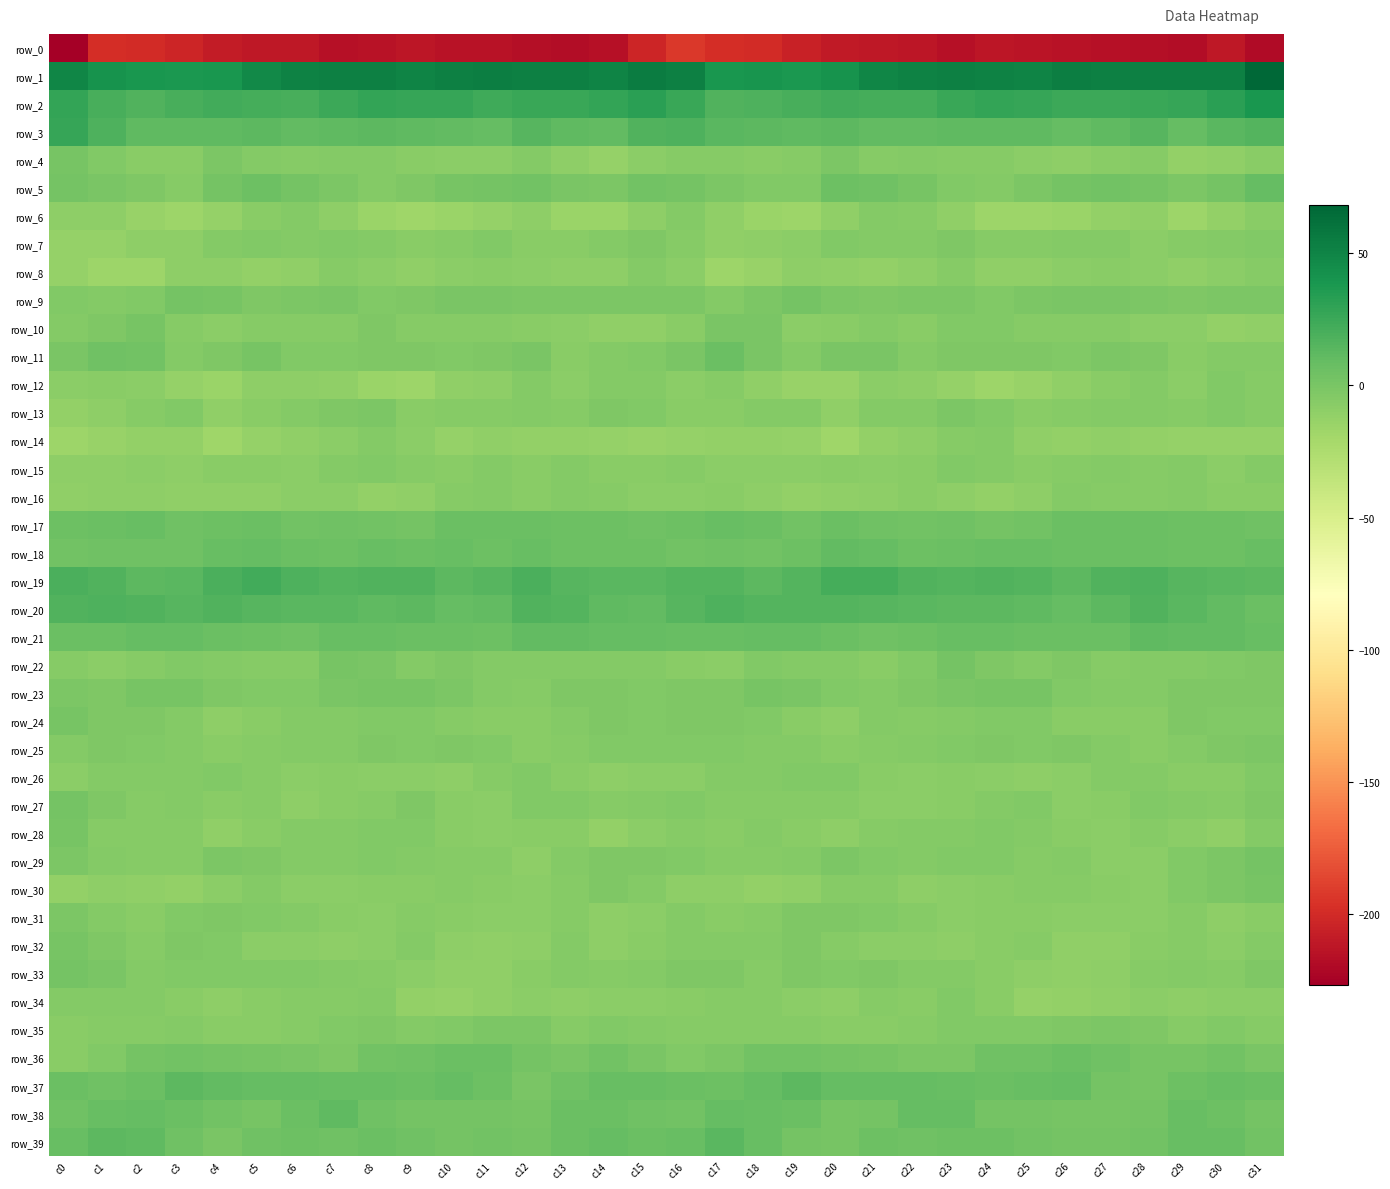

Reading right to left, extract all data points from this chart.

row_0: -218.7	-211.4	-217.6	-217.0	-215.8	-214.1	-213.0	-212.5	-216.2	-212.3	-211.5	-210.2	-205.1	-200.0	-198.0	-192.2	-202.5	-215.5	-217.5	-217.2	-214.7	-214.1	-212.3	-214.3	-215.4	-211.2	-211.3	-208.4	-203.2	-199.4	-198.4	-226.6
row_1: 68.1	53.1	52.7	52.8	52.6	53.5	50.0	51.5	53.0	51.9	49.1	41.5	37.1	39.8	39.3	52.6	54.8	50.6	53.0	52.3	53.2	52.4	49.8	52.4	53.1	51.0	47.0	38.8	37.8	39.3	41.3	49.7
row_2: 38.6	31.9	26.8	26.3	24.6	25.4	27.3	28.1	26.2	21.4	21.1	23.1	20.8	17.7	17.1	26.2	31.5	28.2	26.4	26.1	23.9	26.8	27.3	28.0	24.8	20.4	22.1	22.5	19.9	16.4	20.3	28.6
row_3: 16.1	13.7	8.9	14.3	10.9	8.9	10.8	11.6	11.5	10.1	10.5	12.4	11.3	11.8	13.7	18.4	16.5	10.0	10.8	14.3	9.2	9.8	11.0	11.9	11.2	9.6	11.8	11.6	11.7	11.7	17.9	27.5
row_4: -7.5	-11.2	-11.5	-6.4	-6.8	-9.5	-7.9	-5.7	-5.8	-5.3	-5.8	-1.5	-6.0	-7.5	-6.1	-5.7	-8.5	-13.3	-9.8	-5.1	-8.3	-8.9	-7.6	-5.0	-5.4	-5.7	-4.5	-1.9	-7.8	-7.1	-3.9	0.5
row_5: 8.9	1.7	-1.4	2.5	3.0	1.6	-1.3	-4.5	-3.3	0.9	4.8	5.0	-4.3	-4.2	-1.8	1.9	3.5	-1.2	-0.2	3.3	2.5	0.9	-3.1	-4.6	-1.8	2.4	5.7	2.3	-5.8	-3.1	-0.4	2.0
row_6: -7.6	-12.2	-16.5	-11.1	-11.7	-15.2	-16.4	-17.0	-11.2	-6.2	-5.5	-10.7	-16.1	-15.0	-11.0	-5.3	-9.0	-15.0	-15.1	-10.0	-13.5	-15.4	-17.3	-15.3	-9.3	-5.0	-7.1	-13.0	-16.2	-13.9	-10.0	-9.3
row_7: -3.5	-4.5	-6.2	-8.3	-4.4	-5.2	-6.6	-6.2	-3.1	-4.7	-4.4	-3.9	-8.5	-9.7	-10.6	-5.6	-2.3	-4.6	-7.6	-7.6	-3.7	-5.9	-6.9	-4.9	-3.4	-4.8	-4.0	-5.2	-9.7	-9.6	-12.8	-12.7
row_8: -5.9	-9.0	-10.6	-8.0	-6.8	-8.2	-10.2	-10.3	-6.2	-9.5	-11.7	-10.7	-9.2	-13.7	-16.6	-7.9	-5.4	-9.9	-9.2	-8.1	-7.0	-8.5	-11.2	-8.4	-6.6	-10.8	-11.7	-9.8	-10.1	-15.9	-16.6	-13.0
row_9: -1.2	-1.6	-2.3	-1.2	-0.6	-0.8	-0.9	-3.8	-1.5	-1.2	-2.4	-1.0	2.2	-1.6	-4.6	-1.9	-1.5	-1.8	-1.4	-1.4	-0.8	-0.2	-2.4	-3.4	-0.3	-1.9	-2.4	0.5	1.7	-3.8	-4.7	-4.0
row_10: -10.7	-11.5	-8.8	-8.0	-6.3	-5.9	-6.5	-3.9	-4.1	-7.6	-5.2	-7.6	-8.0	-0.6	-0.3	-6.7	-10.5	-10.5	-8.3	-7.5	-5.9	-6.5	-5.9	-2.8	-6.0	-6.6	-5.8	-8.3	-5.8	0.8	-2.4	-4.5
row_11: -5.0	-4.5	-7.6	-2.4	-1.7	-3.9	-2.7	-2.9	-3.0	-4.8	-0.5	-0.6	-5.1	-0.3	6.0	-0.9	-3.5	-5.5	-6.8	-0.4	-3.1	-3.4	-2.7	-3.0	-3.9	-3.4	0.4	-2.5	-4.5	2.8	4.8	-0.2
row_12: -6.2	-4.3	-8.6	-5.3	-7.7	-10.2	-13.8	-16.5	-12.9	-10.1	-8.6	-13.7	-14.6	-10.4	-6.3	-8.3	-4.5	-5.4	-8.5	-4.7	-9.2	-10.5	-16.2	-15.6	-11.1	-9.6	-9.7	-15.1	-13.1	-8.4	-7.5	-8.6
row_13: -6.0	-3.5	-5.8	-5.2	-5.0	-6.6	-6.9	-4.2	-1.0	-4.6	-5.4	-10.9	-5.5	-4.9	-7.5	-7.1	-3.9	-3.2	-6.4	-4.6	-5.8	-6.6	-7.2	-1.6	-2.5	-4.8	-7.3	-10.5	-3.5	-6.4	-9.5	-11.7
row_14: -13.3	-13.3	-12.9	-11.9	-10.3	-12.4	-10.6	-5.4	-6.6	-9.7	-11.5	-17.4	-13.5	-11.4	-12.1	-12.6	-13.7	-12.6	-12.2	-11.8	-10.5	-13.0	-7.9	-5.4	-8.1	-10.2	-13.4	-17.4	-11.8	-11.8	-14.7	-17.0
row_15: -5.0	-8.4	-4.7	-6.3	-5.5	-6.4	-6.8	-4.6	-4.3	-7.1	-8.3	-7.0	-8.9	-8.2	-7.9	-6.0	-7.8	-6.9	-4.4	-7.0	-5.5	-6.7	-5.8	-4.3	-5.1	-8.4	-7.5	-7.7	-9.1	-8.0	-10.1	-9.2
row_16: -7.1	-7.6	-4.9	-6.1	-5.9	-5.3	-9.5	-12.1	-9.6	-7.7	-9.2	-10.9	-11.3	-10.0	-7.6	-8.2	-8.9	-6.5	-4.5	-7.1	-5.0	-6.5	-11.0	-11.6	-8.4	-7.9	-10.7	-10.8	-11.1	-9.2	-9.2	-10.6
row_17: 4.0	4.9	4.9	6.2	6.3	6.7	3.3	1.9	4.7	3.0	4.5	7.0	3.6	6.6	8.0	5.7	4.0	5.5	5.1	6.7	6.0	6.4	1.6	3.2	4.5	2.7	6.1	5.4	4.7	7.4	6.4	5.9
row_18: 8.1	5.1	5.0	6.8	6.5	6.6	7.2	7.7	6.4	4.9	8.3	9.6	5.5	3.7	4.7	3.3	5.6	4.9	5.3	7.6	5.9	7.6	6.7	8.1	4.8	6.1	9.4	8.1	4.6	3.9	3.7	3.6
row_19: 12.7	13.7	14.4	17.7	16.5	12.0	15.6	16.9	16.0	16.6	21.8	21.2	15.7	11.9	15.7	16.1	13.8	13.9	15.1	18.8	14.5	12.7	16.7	16.8	15.6	18.4	22.4	19.8	13.3	12.7	16.9	18.8
row_20: 6.5	10.1	13.4	17.2	12.4	8.4	11.1	12.0	12.2	12.9	14.4	16.0	15.5	15.6	18.0	15.1	9.8	11.0	15.4	16.4	10.5	8.4	12.4	11.5	13.0	13.1	14.7	16.7	14.9	16.7	17.8	16.4
row_21: 8.1	9.6	9.5	11.3	6.6	6.5	6.5	7.5	7.7	5.8	4.8	6.5	8.5	9.2	7.8	7.8	8.6	9.4	10.4	10.0	5.9	6.7	6.9	7.7	7.4	4.8	5.6	7.1	9.3	8.8	7.0	7.0
row_22: -2.8	-3.8	-4.9	-4.6	-5.9	-2.8	-4.8	-2.7	1.5	-3.9	-6.7	-5.2	-4.5	-4.3	-8.0	-6.9	-4.5	-5.0	-4.5	-5.5	-5.0	-2.6	-5.4	-0.6	0.3	-5.9	-5.8	-5.3	-3.7	-5.8	-8.4	-5.6
row_23: -2.6	-2.9	-2.3	-5.0	-5.2	-3.3	0.2	0.8	0.1	-2.7	-4.4	-3.6	-0.6	1.4	-2.4	-3.0	-3.3	-2.7	-3.2	-5.6	-4.9	-1.4	0.3	0.4	-0.6	-3.5	-4.3	-2.8	0.7	0.4	-3.1	-1.6
row_24: -3.7	-3.3	-3.0	-7.4	-7.1	-6.9	-4.2	-4.0	-5.0	-5.6	-4.6	-9.8	-6.8	-3.7	-2.7	-2.8	-3.6	-2.7	-4.8	-7.6	-7.3	-5.7	-4.0	-4.3	-5.5	-4.4	-6.8	-9.6	-5.4	-2.5	-2.4	0.3
row_25: -1.0	-3.2	-4.5	-7.5	-5.1	-2.3	-4.1	-3.0	-3.8	-5.2	-5.8	-7.5	-4.8	-4.8	-3.3	-4.0	-3.7	-4.1	-5.6	-7.4	-3.3	-3.0	-4.0	-2.7	-4.4	-5.5	-6.3	-7.2	-4.5	-4.2	-2.3	-4.7
row_26: -3.5	-7.8	-7.8	-5.0	-5.2	-8.8	-9.4	-8.5	-7.7	-8.4	-7.8	-4.4	-4.3	-5.1	-4.8	-8.8	-8.7	-9.1	-6.9	-4.1	-6.4	-9.6	-8.9	-8.1	-7.8	-8.8	-6.2	-4.1	-4.9	-4.6	-4.5	-8.6
row_27: -2.7	-5.7	-5.0	-3.3	-7.3	-8.5	-3.4	-5.1	-6.8	-8.5	-8.1	-6.4	-5.9	-5.6	-5.9	-3.8	-4.7	-6.6	-4.2	-3.8	-8.6	-6.8	-2.9	-6.4	-6.9	-9.3	-6.7	-6.9	-5.1	-6.0	-2.9	2.2
row_28: -5.3	-10.6	-8.4	-6.3	-8.1	-7.8	-4.6	-3.6	-4.5	-5.2	-5.9	-10.0	-7.5	-4.9	-7.7	-5.9	-8.1	-11.4	-7.2	-6.7	-8.4	-6.9	-3.4	-3.9	-4.8	-5.5	-7.4	-10.2	-5.8	-5.5	-6.1	1.1
row_29: 2.0	-1.3	-3.3	-8.0	-8.0	-5.2	-5.8	-3.5	-4.2	-5.1	-3.2	-1.2	-4.5	-6.3	-5.5	-3.4	-2.9	-2.7	-4.9	-9.0	-6.5	-5.6	-5.0	-3.4	-4.8	-4.7	-2.2	-2.0	-5.8	-5.6	-4.4	-1.5
row_30: 1.2	-1.3	-4.3	-7.9	-7.5	-6.1	-6.6	-7.1	-8.8	-9.3	-6.1	-5.8	-11.1	-12.2	-9.7	-9.6	-4.5	-2.9	-5.8	-8.5	-6.9	-6.0	-6.9	-7.8	-9.0	-8.9	-5.0	-7.9	-12.4	-10.5	-9.5	-11.9
row_31: -7.8	-9.8	-6.6	-7.9	-8.7	-8.0	-7.2	-6.9	-8.5	-5.9	-3.9	-2.7	-3.0	-6.1	-6.8	-5.4	-8.8	-9.6	-6.1	-8.9	-8.4	-7.8	-6.6	-8.1	-7.4	-5.1	-3.4	-2.8	-3.8	-6.9	-4.6	-1.5
row_32: -5.1	-8.8	-6.0	-7.5	-10.7	-10.3	-6.5	-6.7	-9.8	-8.8	-8.7	-5.5	-2.4	-5.3	-5.2	-5.1	-7.5	-9.2	-5.1	-9.4	-10.7	-9.6	-4.9	-8.6	-9.1	-8.9	-8.4	-3.5	-3.1	-5.9	-2.4	1.1
row_33: -3.0	-5.9	-4.8	-5.9	-9.9	-10.5	-9.3	-6.7	-5.3	-4.6	-3.0	-4.0	-3.2	-5.9	-2.4	-2.8	-5.5	-6.1	-4.7	-7.4	-10.4	-10.7	-7.9	-5.8	-5.4	-3.5	-3.8	-3.3	-4.3	-5.0	-0.0	2.1
row_34: -7.8	-8.8	-9.4	-8.8	-10.2	-12.0	-13.5	-7.6	-4.2	-7.2	-6.3	-9.0	-8.5	-5.8	-5.8	-7.8	-8.9	-8.8	-9.8	-8.8	-10.7	-13.0	-12.1	-4.9	-6.1	-6.4	-7.3	-9.4	-7.5	-5.4	-5.3	-4.4
row_35: -5.6	-3.5	-5.9	-2.9	-1.2	-2.7	-4.3	-3.4	-3.4	-5.7	-7.3	-7.2	-5.6	-6.3	-6.1	-6.5	-5.3	-3.8	-6.1	-1.4	-1.6	-3.4	-4.5	-3.1	-4.2	-6.5	-7.3	-7.0	-5.3	-6.5	-6.0	-7.5
row_36: -0.9	3.0	0.7	0.3	4.8	6.8	4.2	4.2	-1.0	-1.9	0.6	1.5	2.6	2.6	-2.0	-4.2	-0.7	3.1	-0.7	1.9	6.0	6.1	4.0	2.9	-2.3	-0.9	1.2	1.5	3.2	1.6	-4.3	-6.8
row_37: 6.9	7.6	5.9	0.8	2.5	8.9	7.3	7.1	7.5	8.4	8.8	8.7	12.1	8.6	5.0	6.2	7.4	7.6	4.1	0.0	5.0	9.4	6.6	7.3	7.9	8.9	8.4	9.9	11.8	7.0	4.5	6.7
row_38: 1.8	5.2	7.8	2.4	1.0	1.3	1.9	2.3	9.1	8.4	2.3	1.2	6.3	7.6	8.6	3.5	3.9	7.1	6.8	0.5	1.5	1.4	2.0	3.8	10.7	6.1	0.7	3.0	7.0	8.4	7.5	4.0
row_39: 2.6	7.5	8.0	3.3	2.4	2.5	3.0	5.8	5.6	4.2	5.5	1.1	2.4	8.3	13.5	7.3	6.5	9.1	6.5	1.9	2.8	2.4	3.8	6.7	4.2	5.4	4.0	0.2	4.3	11.3	12.7	7.9